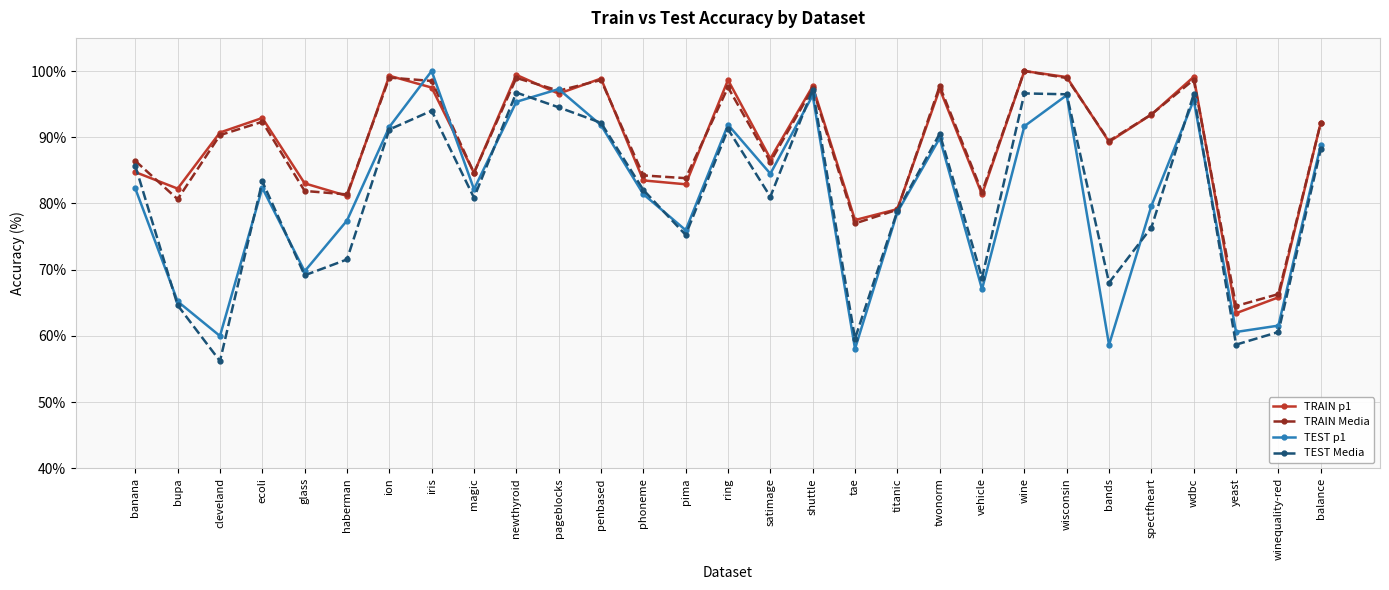

What is the maximum value shown in the chart?

100.0